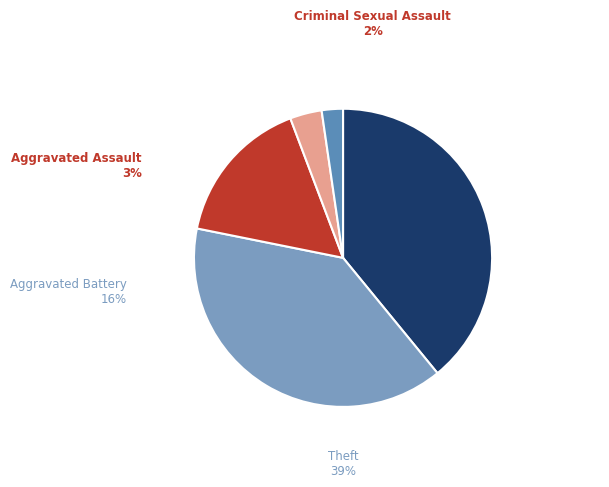

Which category has the smallest portion of the pie?

Criminal Sexual Assault